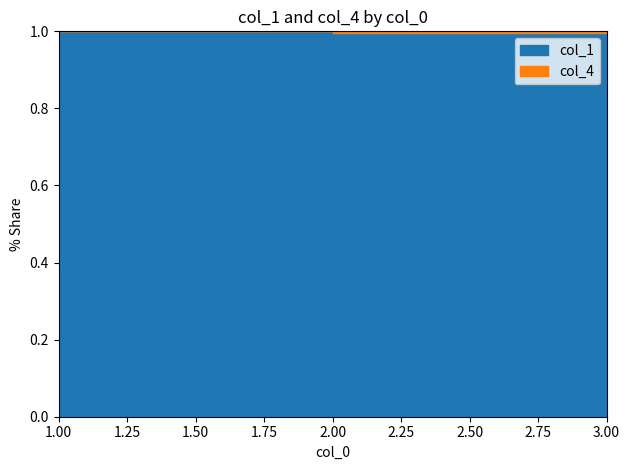

Reading right to left, what are all the values shown in this chart?

col_1: 3=36099555	2=20444789	1=23123443
col_4: 3=5000	2=100000	1=10000